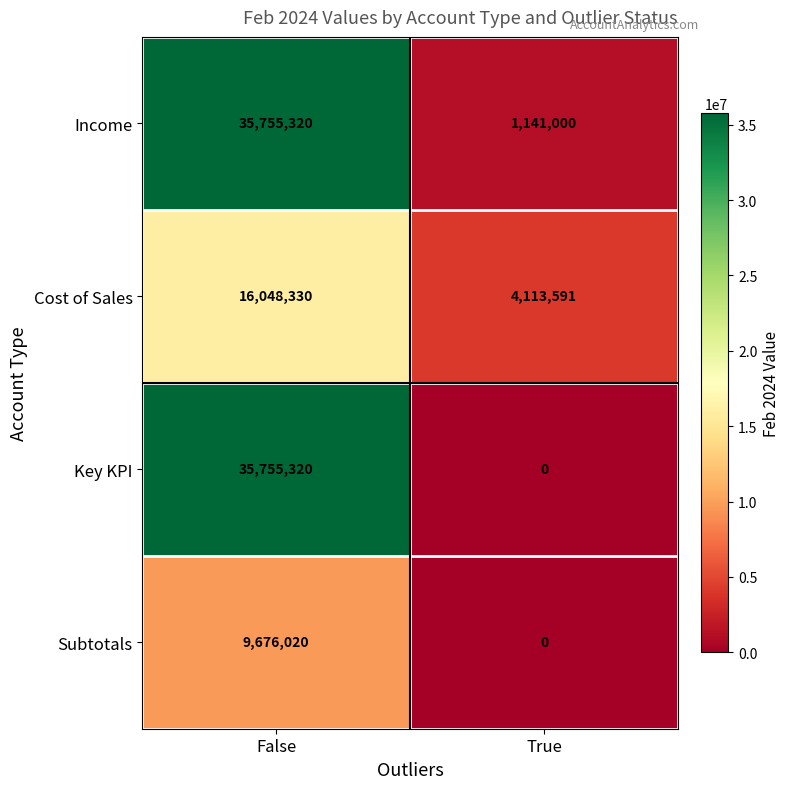

Reading left to right, list all the values displayed in this chart.

Income: False=35755320	True=1141000
Cost of Sales: False=16048330	True=4113591
Key KPI: False=35755320	True=0
Subtotals: False=9676020	True=0